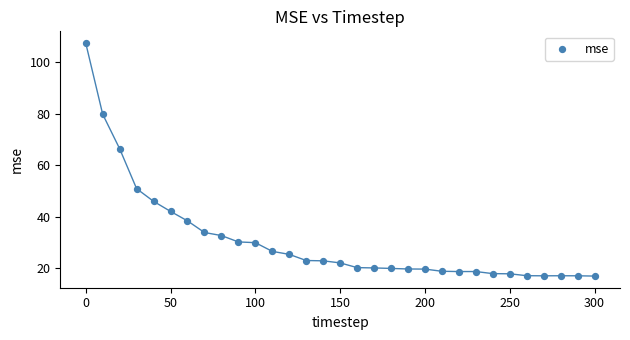

What is the range of X values (max minus min)?

300.0